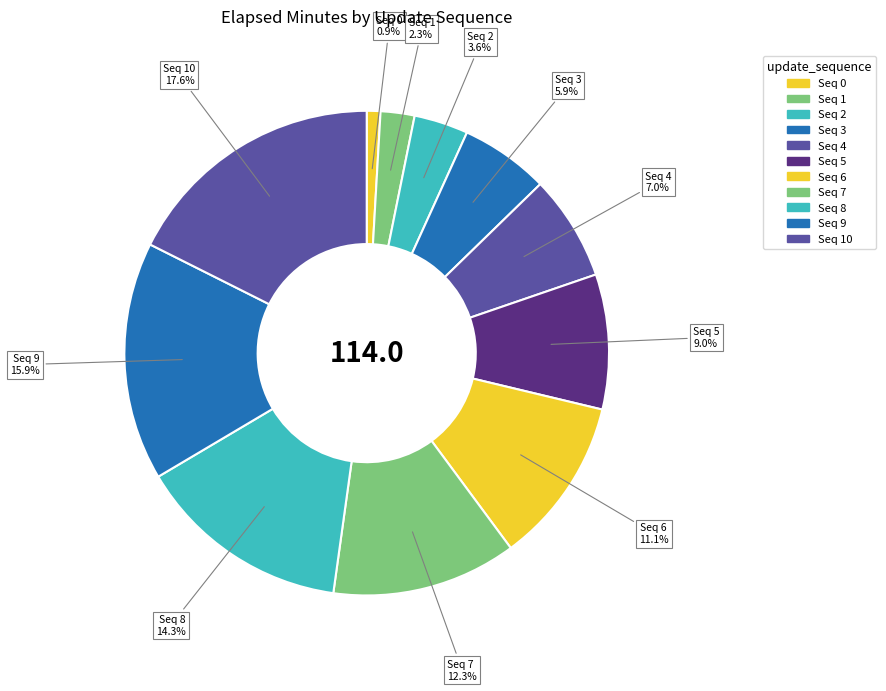

What is the ratio of the value at Seq 4 to the value at Seq 3?

1.2